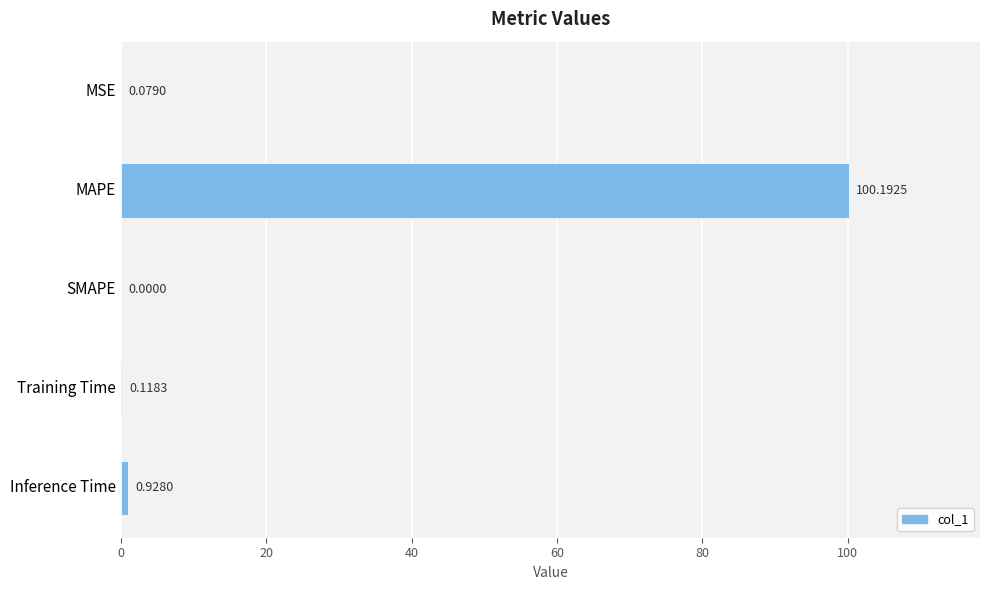

What is the average value?

20.3